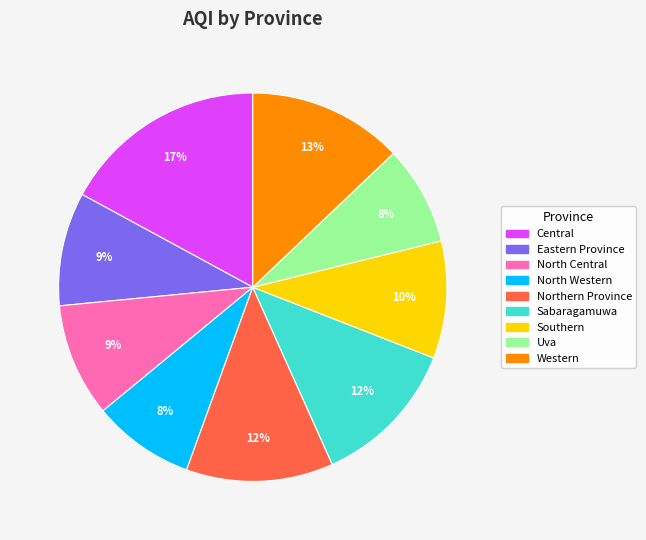

Which slice is the largest?

Central